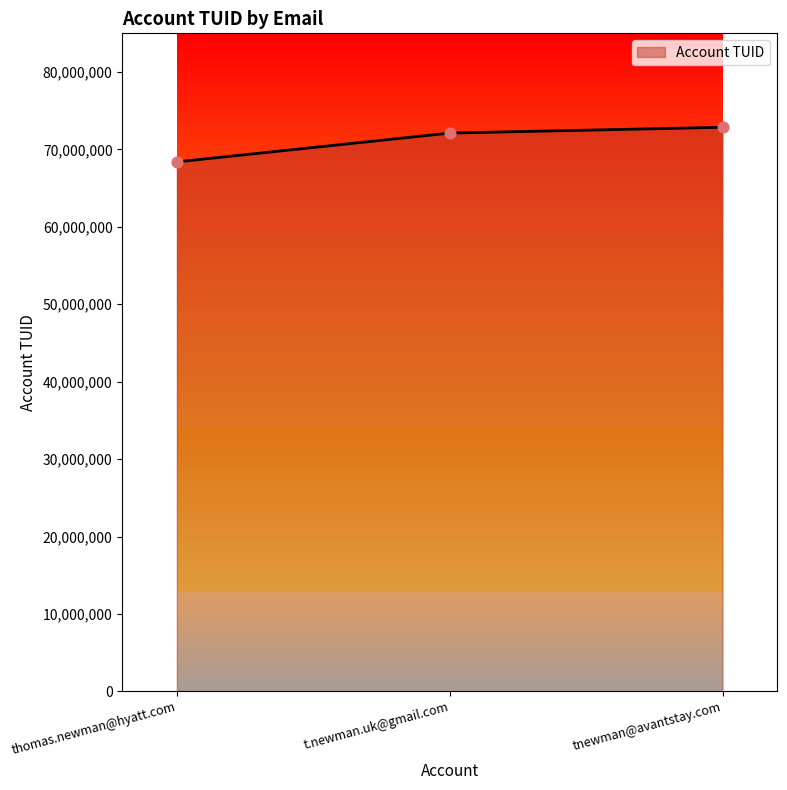

Which has a higher value, t.newman.uk@gmail.com or thomas.newman@hyatt.com?

t.newman.uk@gmail.com